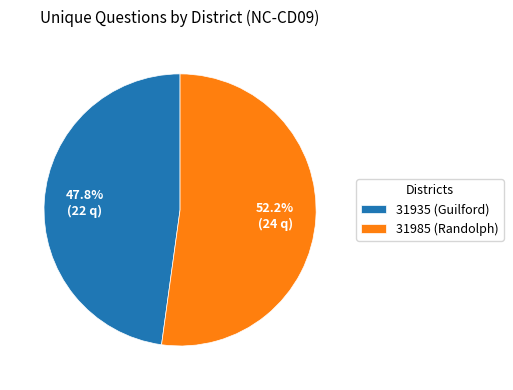

How many slices are in this pie chart?

2